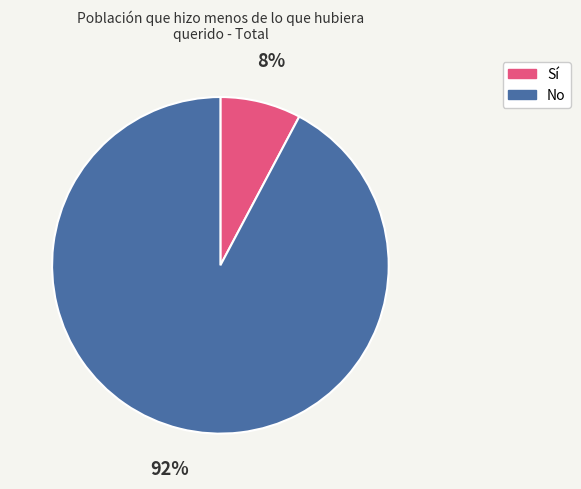

Rank the categories by value from highest to lowest.

No, Sí